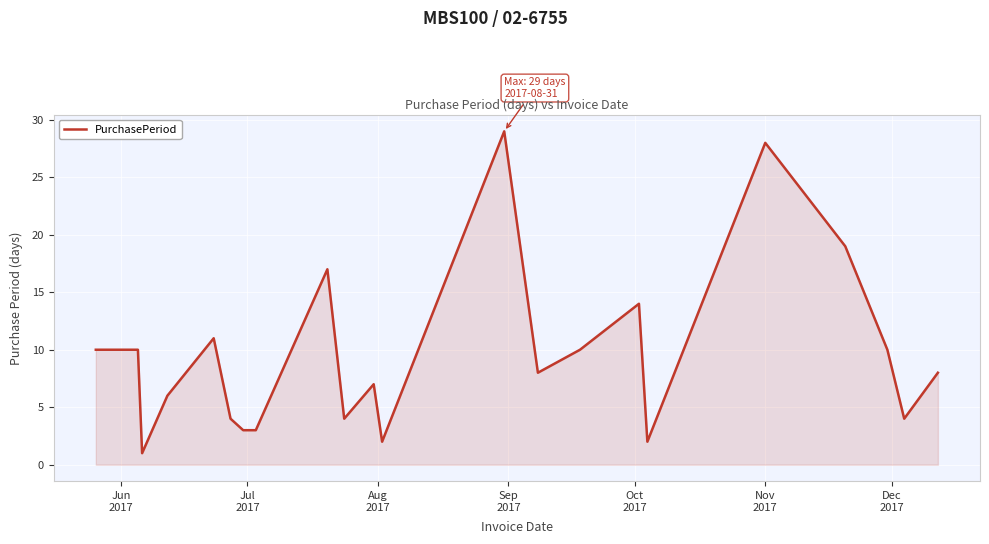

What is the maximum value shown in the chart?

29